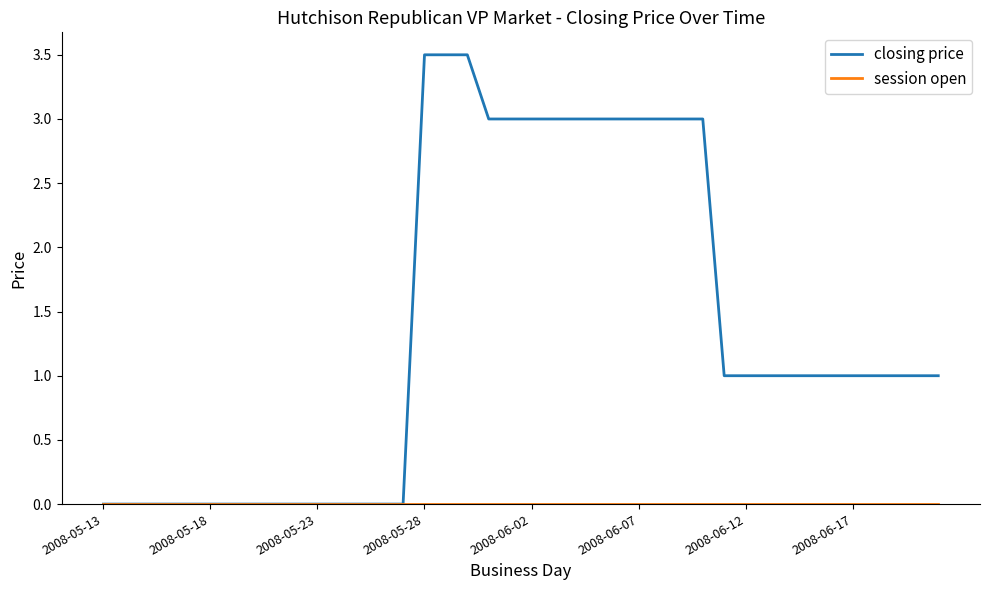

Which series has the largest total across all categories?

closing price